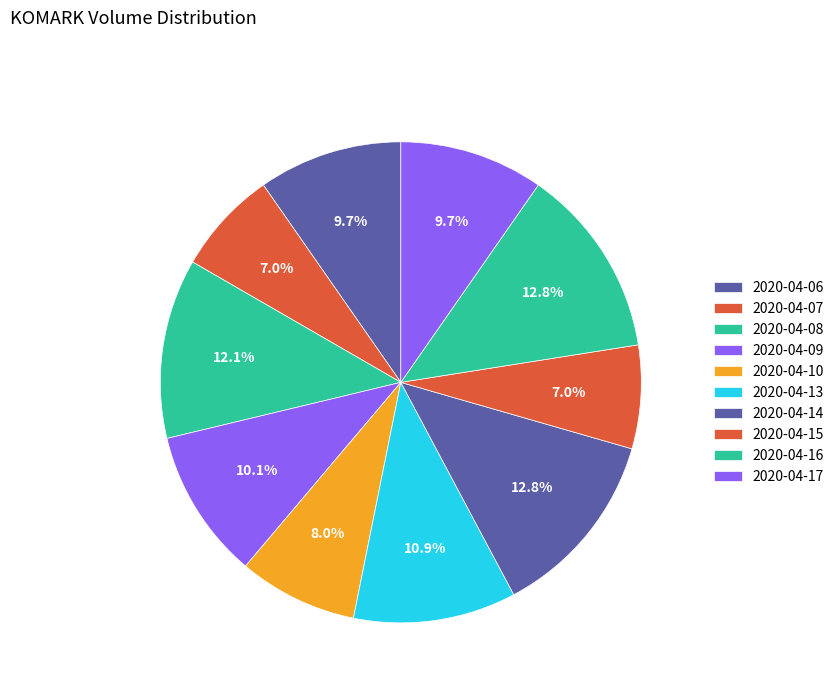

How many slices are in this pie chart?

10